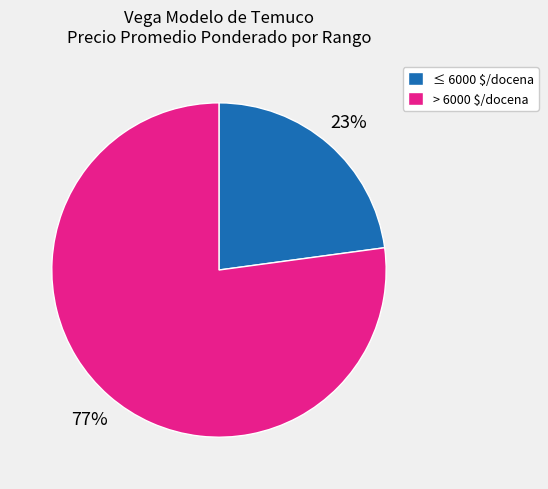

How many slices are in this pie chart?

2